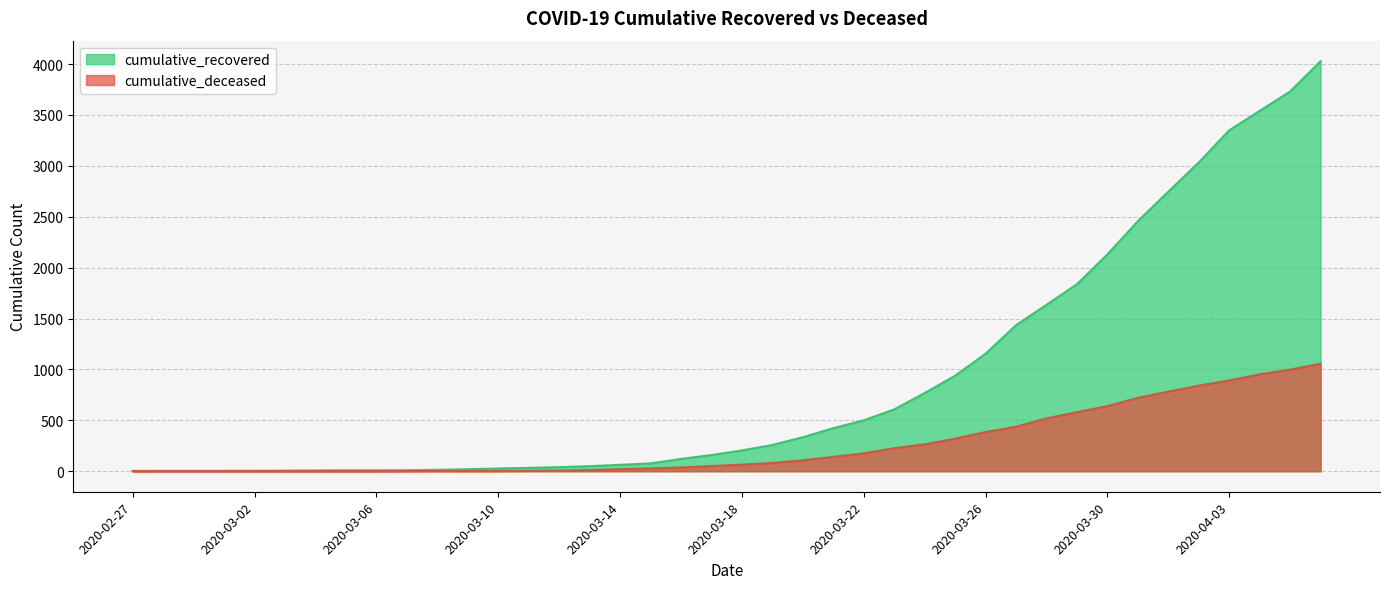

How many categories are shown in the chart?

40